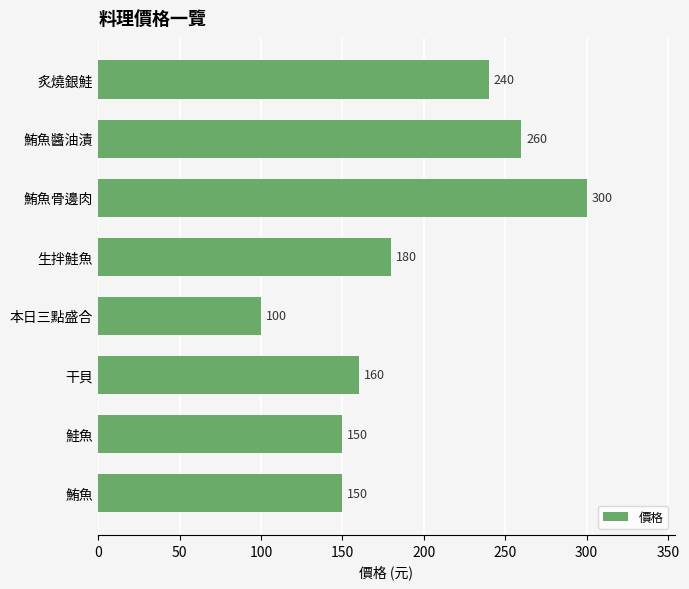

What is the difference between the maximum and second lowest values?

150